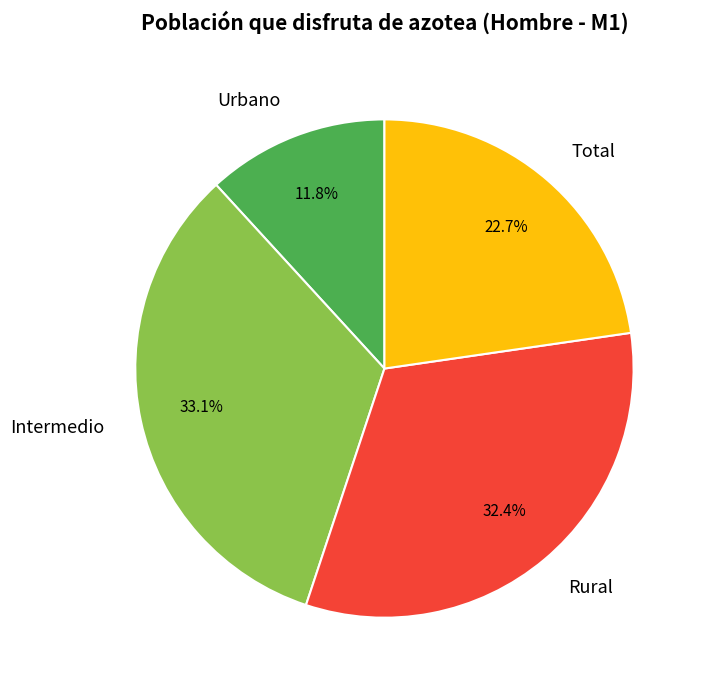

Is there a majority slice in this chart?

No